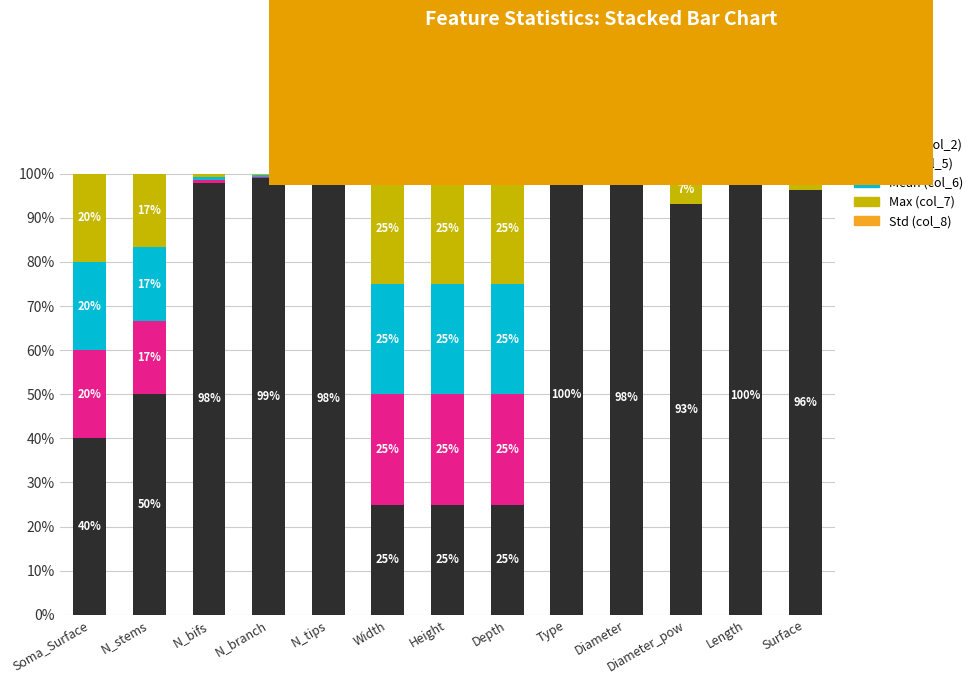

What is the sum of the Total (col_2) values at N_stems and Height?

75.0